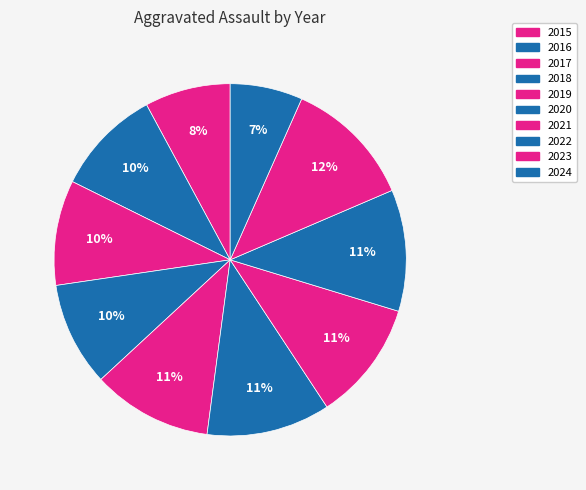

How many segments does this pie chart have?

10